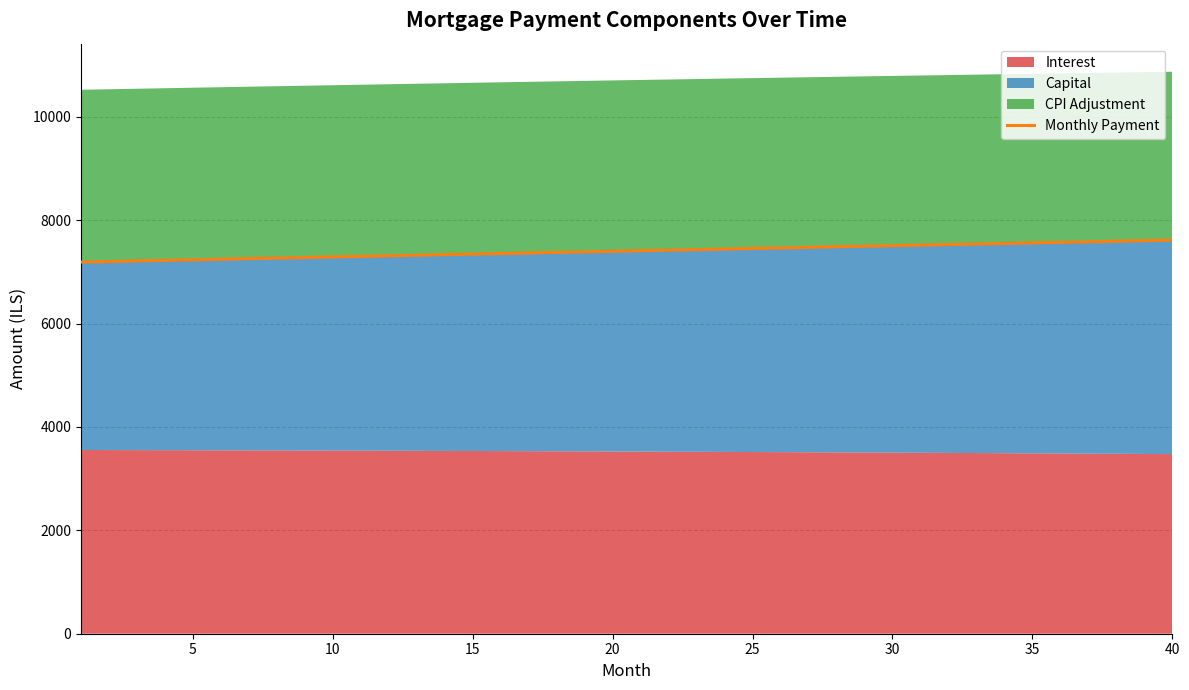

The value of Monthly Payment at 15 is 7342.7. True or false?

True